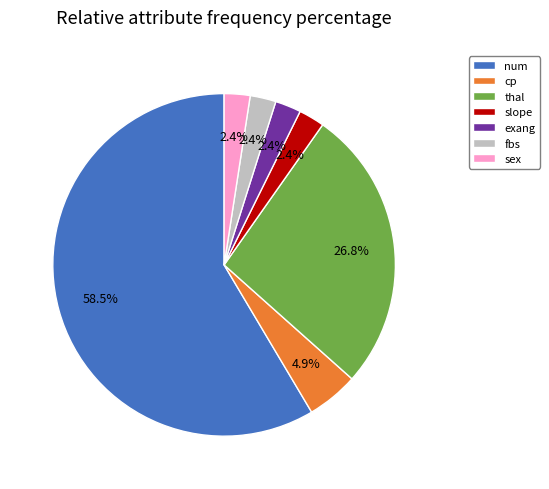

Is the sum of thal and num greater than half?

Yes